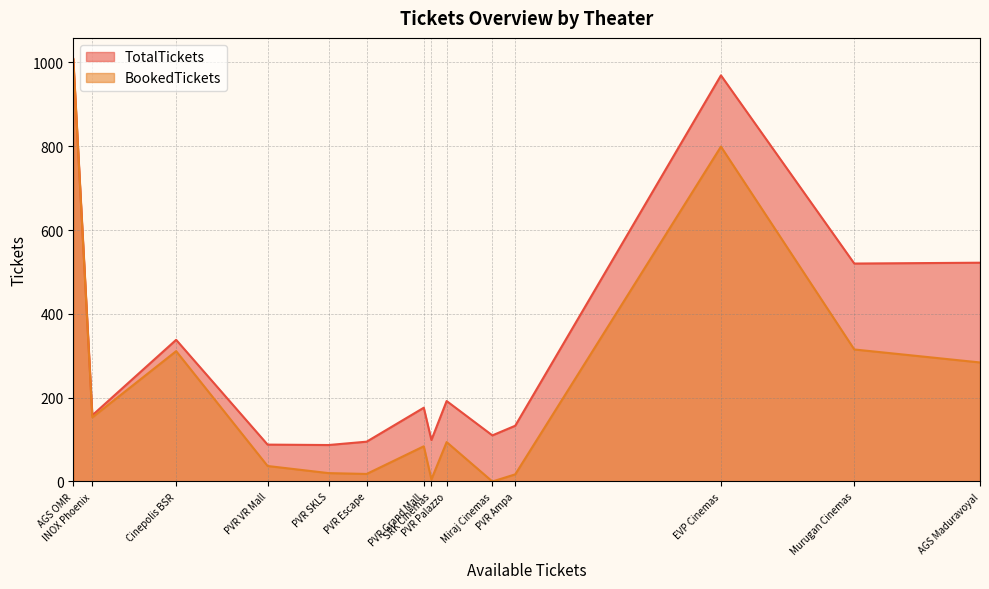

What is the maximum value shown in the chart?

1008